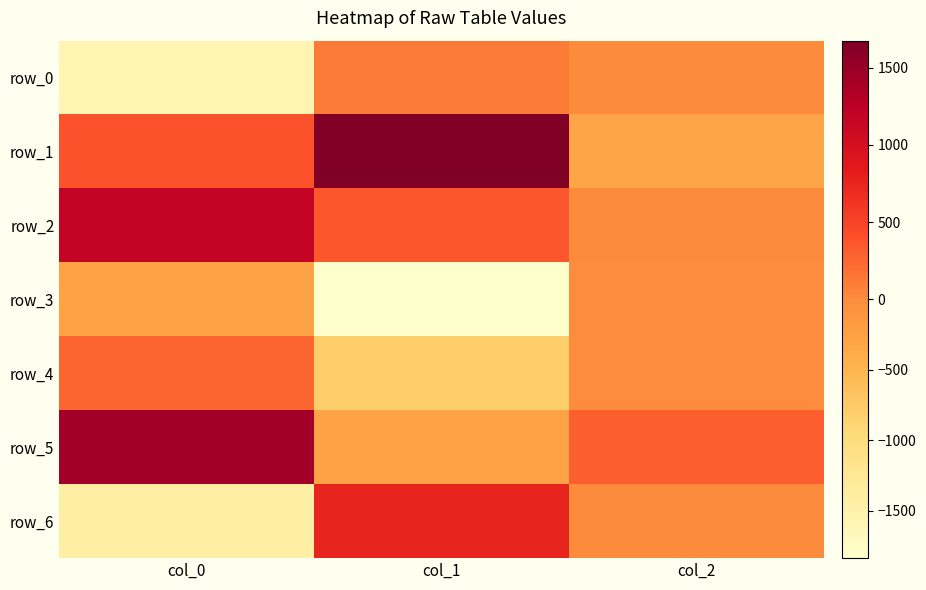

At how many categories does at least one series exceed 101?

3